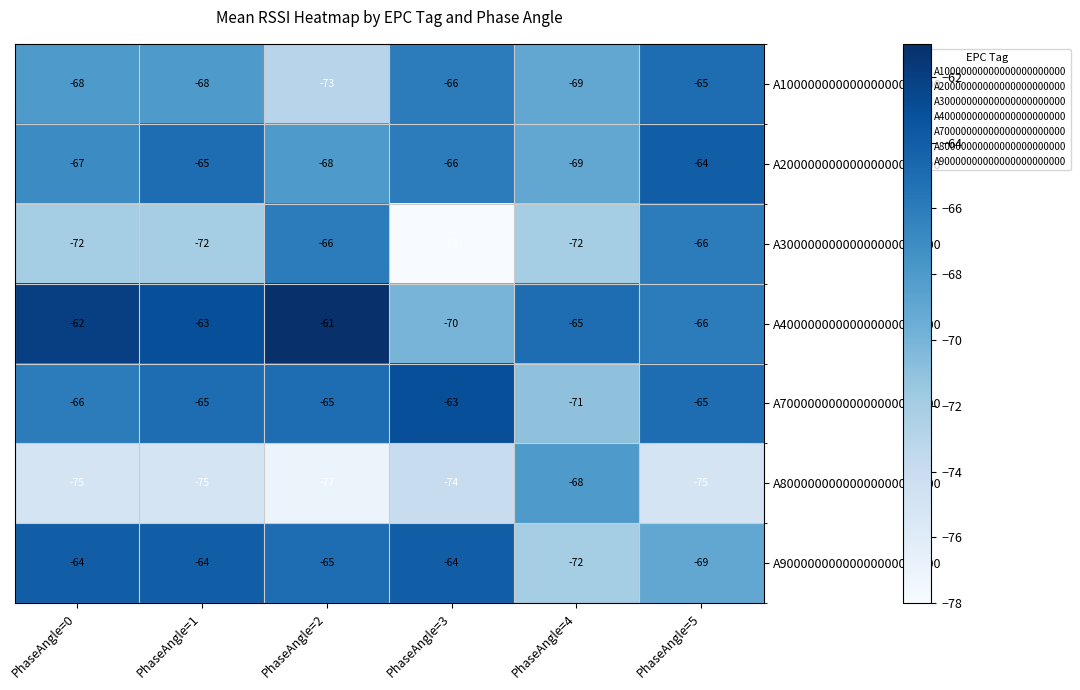

What is the average value of the A80000000000000000000000 series?

-74